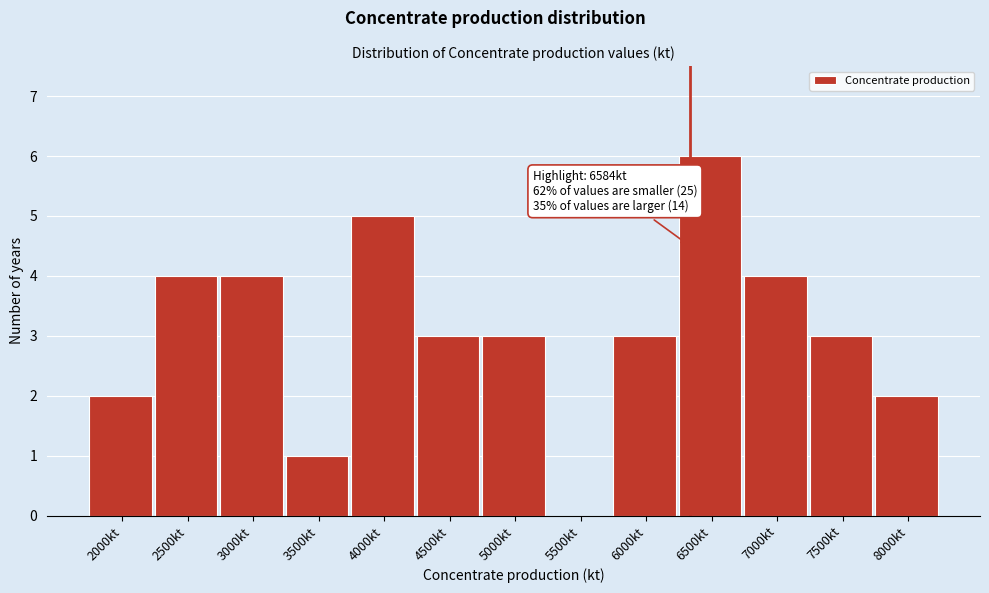

Reading right to left, list all the values displayed in this chart.

8000kt=2	7500kt=3	7000kt=4	6500kt=6	6000kt=3	5500kt=0	5000kt=3	4500kt=3	4000kt=5	3500kt=1	3000kt=4	2500kt=4	2000kt=2